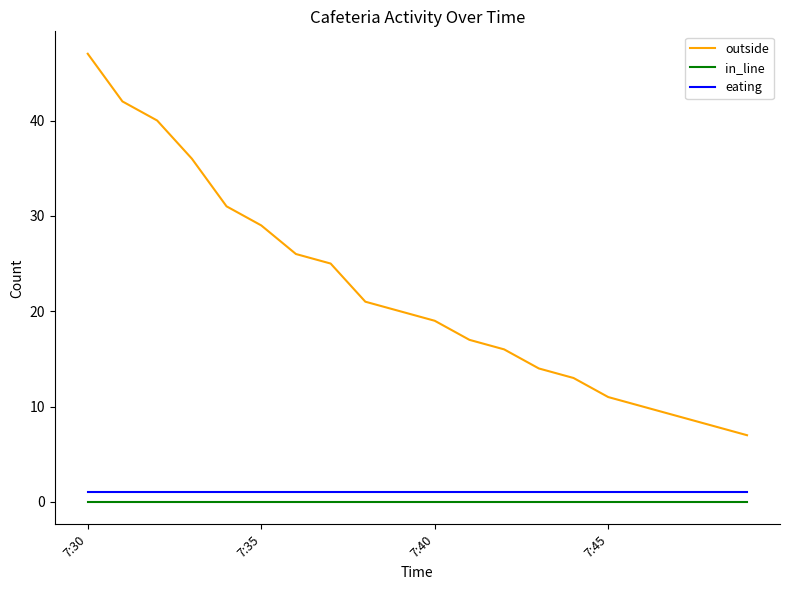

Does the chart display data point markers on the line(s)?

No